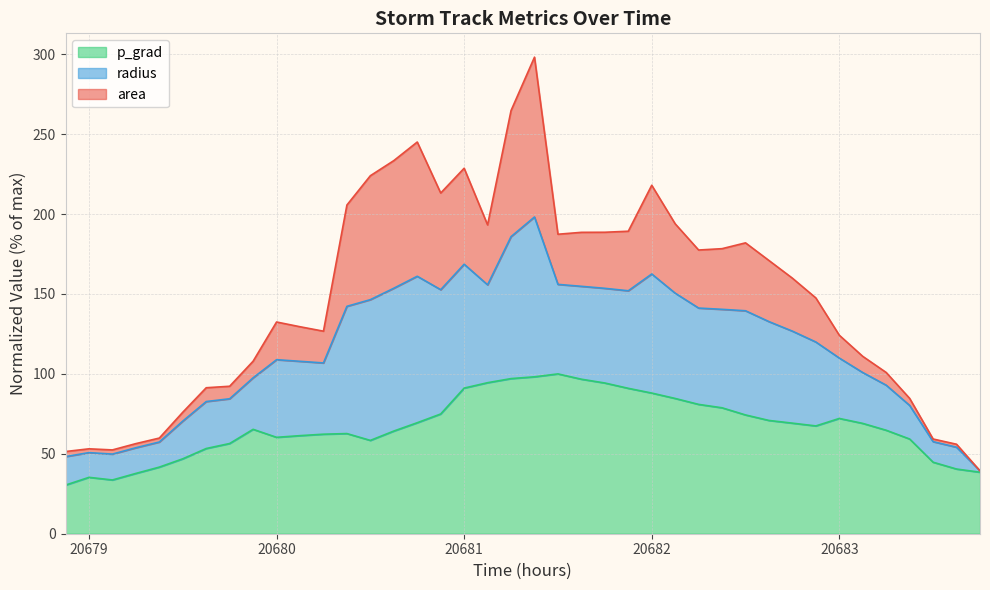

Which series has the largest range (max minus min)?

radius